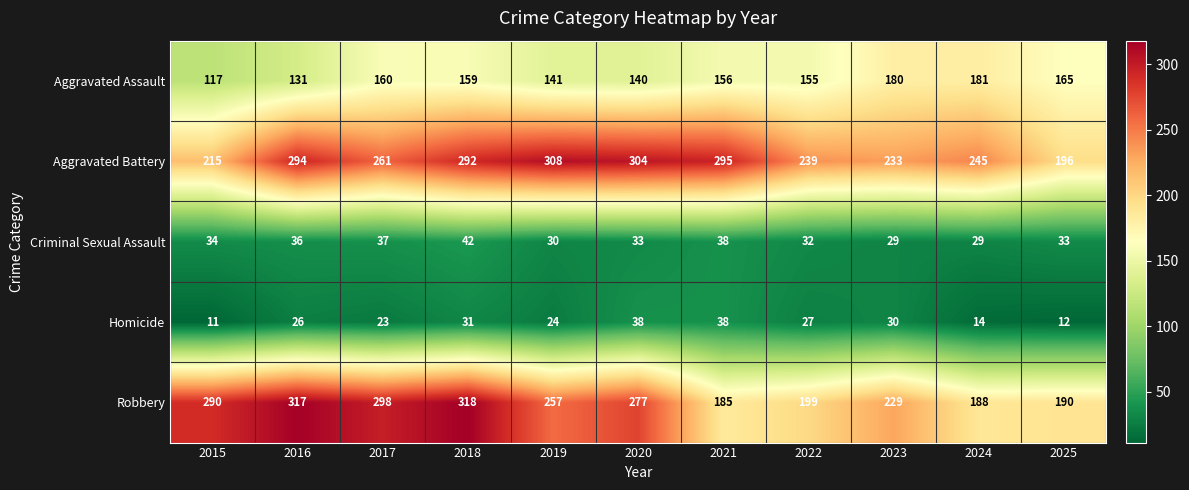

Count the number of data series in this chart.

5